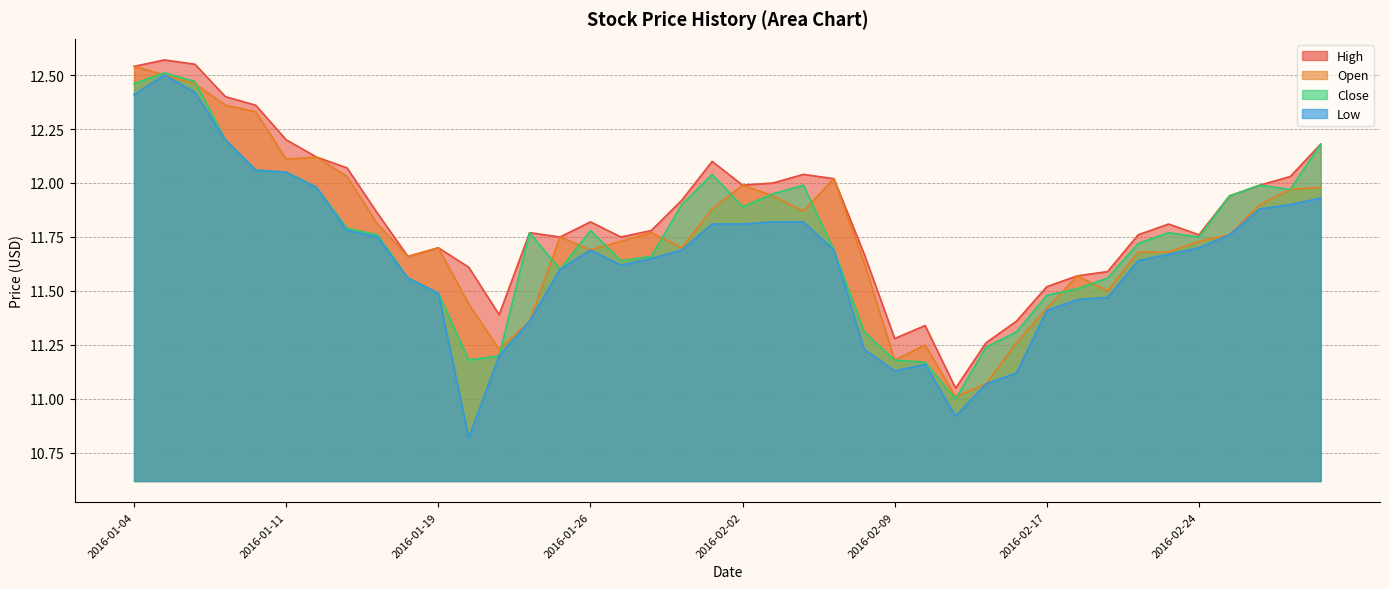

What is the greatest value displayed?

12.6